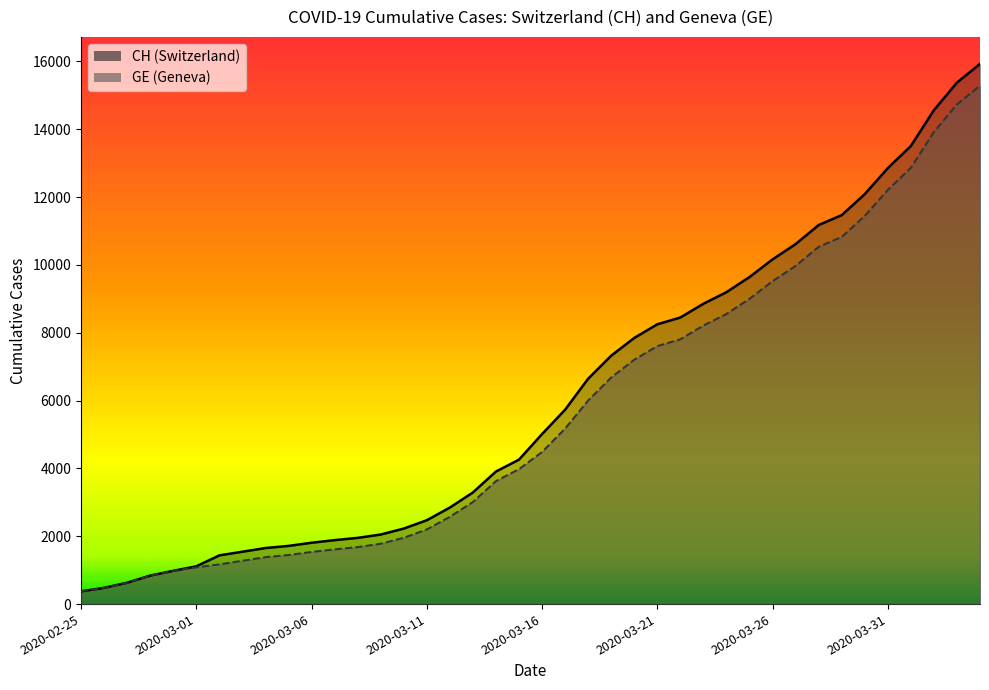

What is the label of the 35th point from the right?

2020-03-01